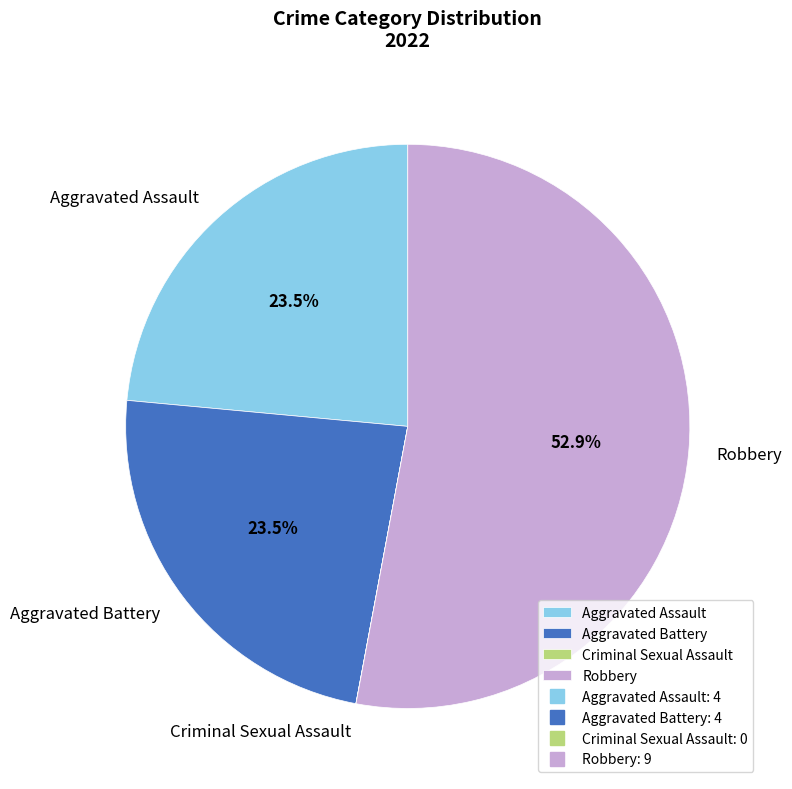

Is it true that Aggravated Assault is 11% of the pie?

False